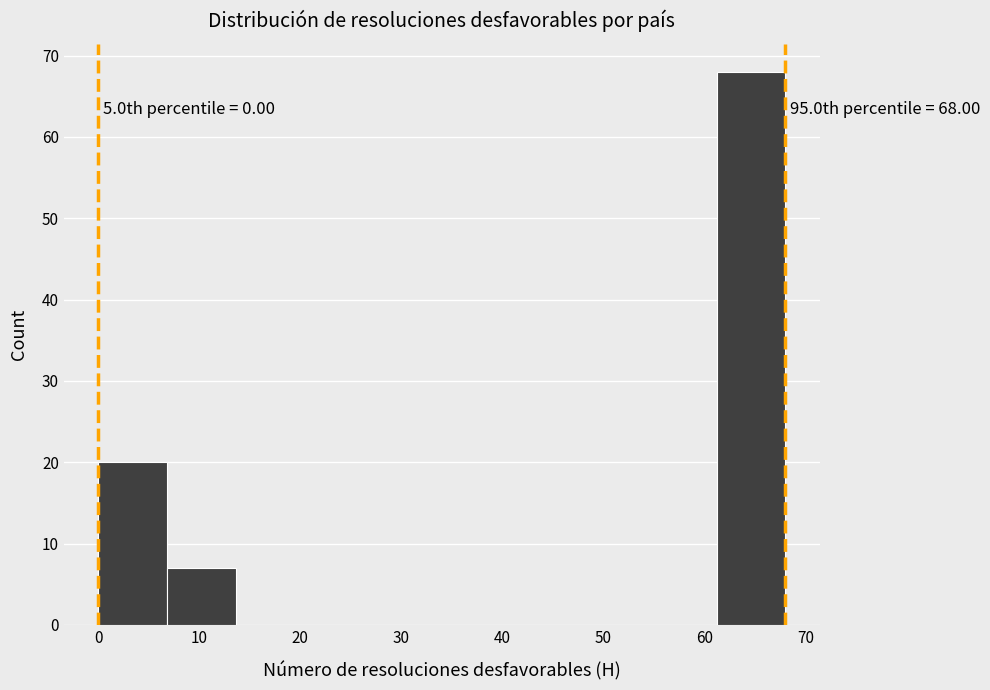

Over which range of the x-axis is the bar tallest?

61.2 to 68.0